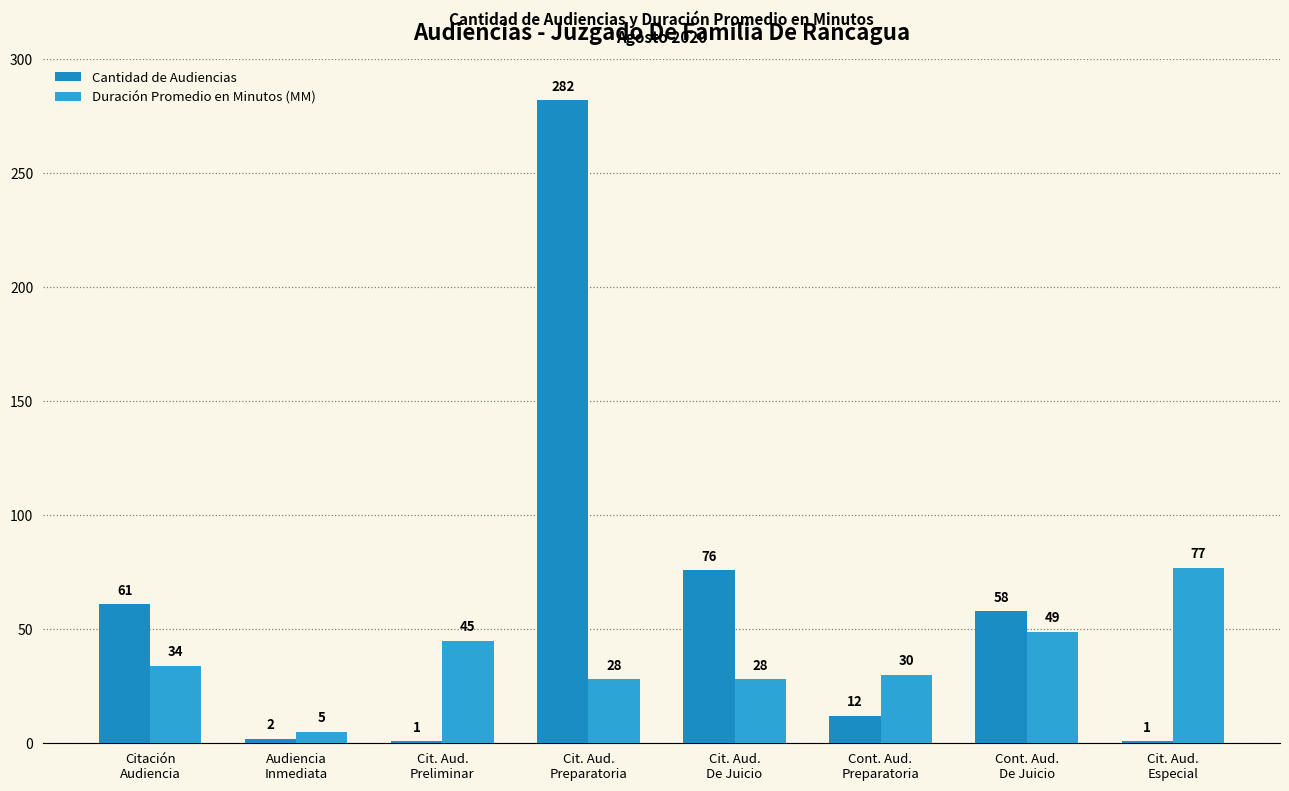

How many bars are there in total?

16